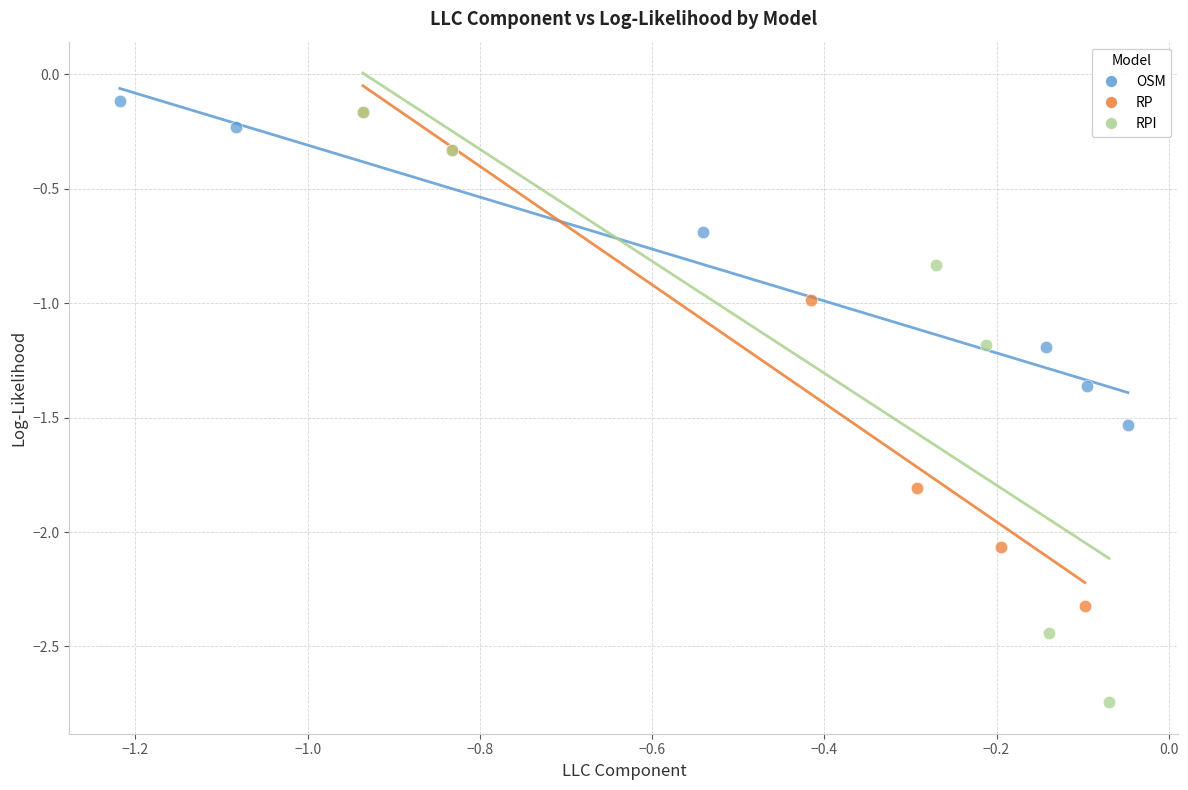

Which series contains the lowest Y value?

RPI